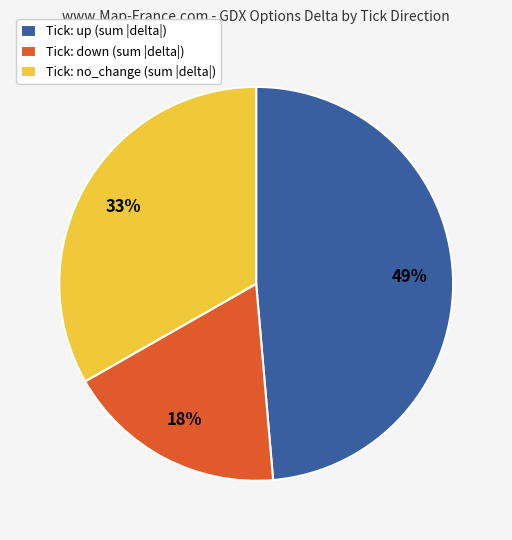

How many slices are in this pie chart?

3